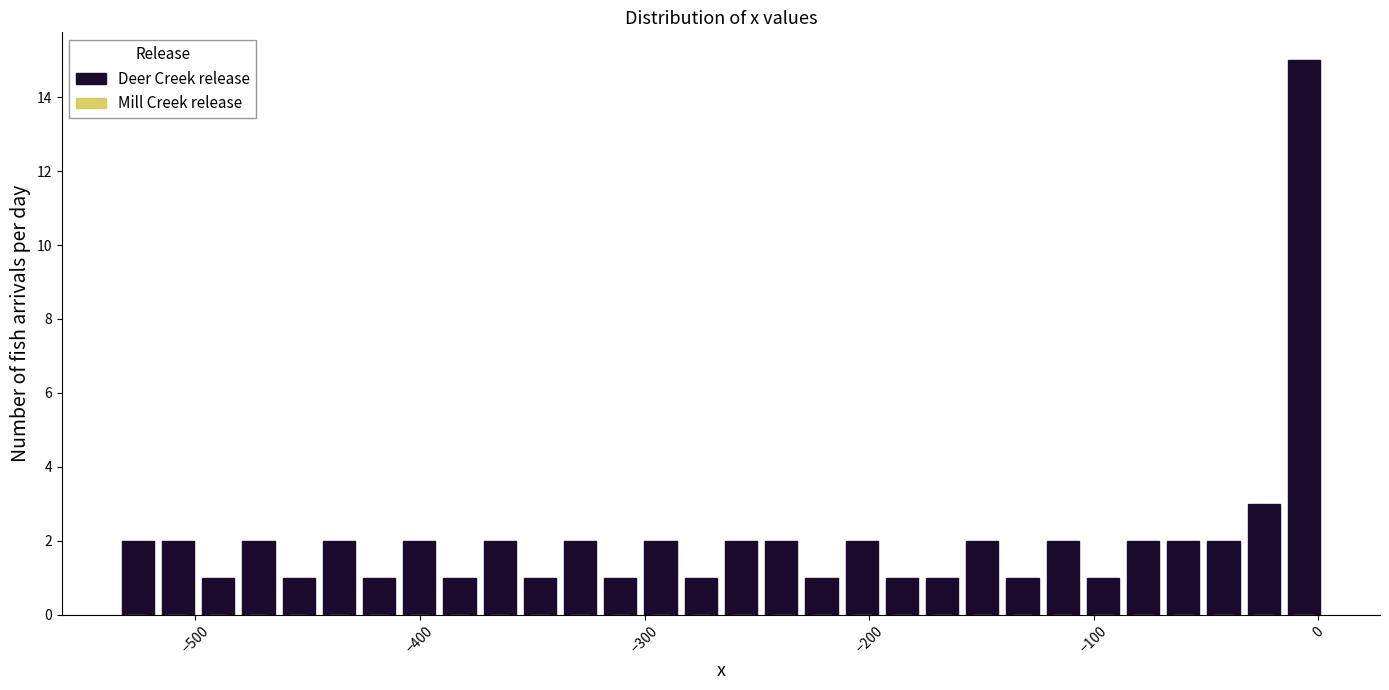

Around what value on the x-axis is the tallest bar? Give the approximate position of its centre, as read against the axis.

-10